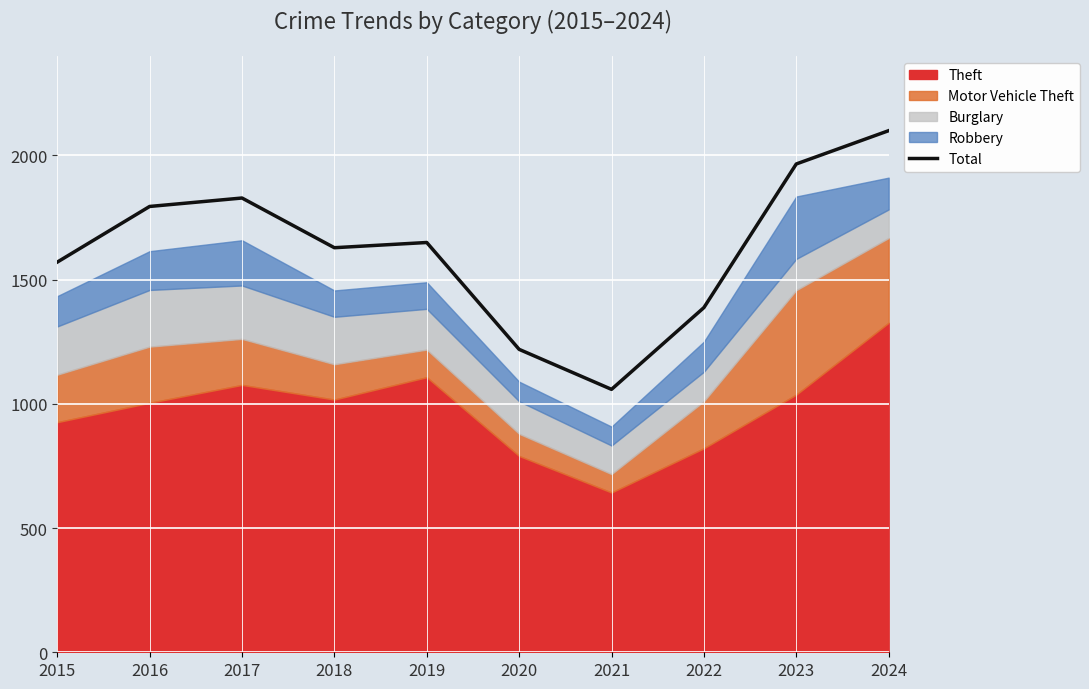

How many values exceed 1649?

4